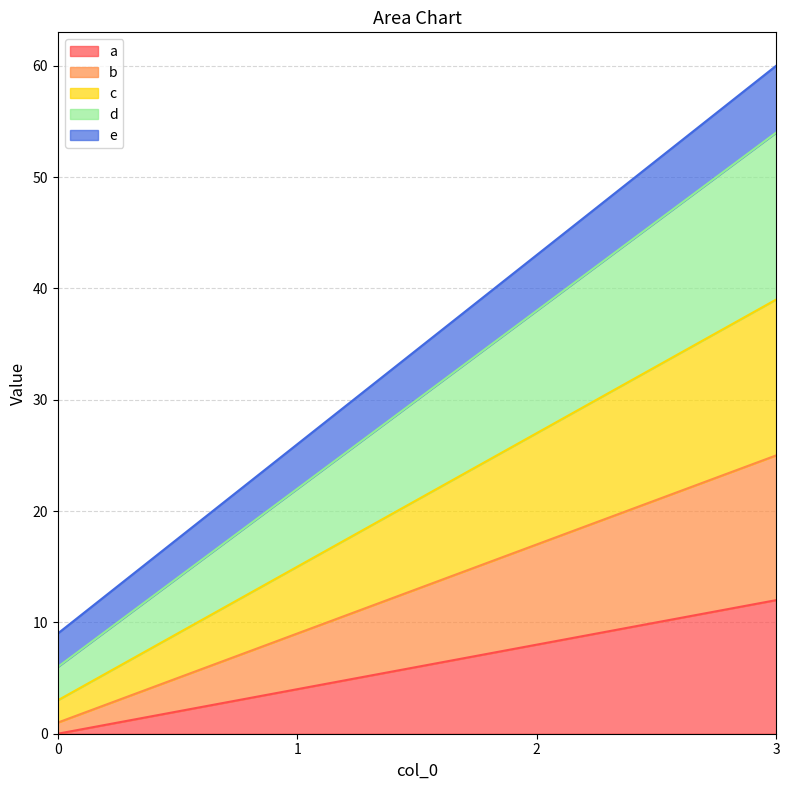

List the labels in order of a value, largest first.

3, 2, 1, 0